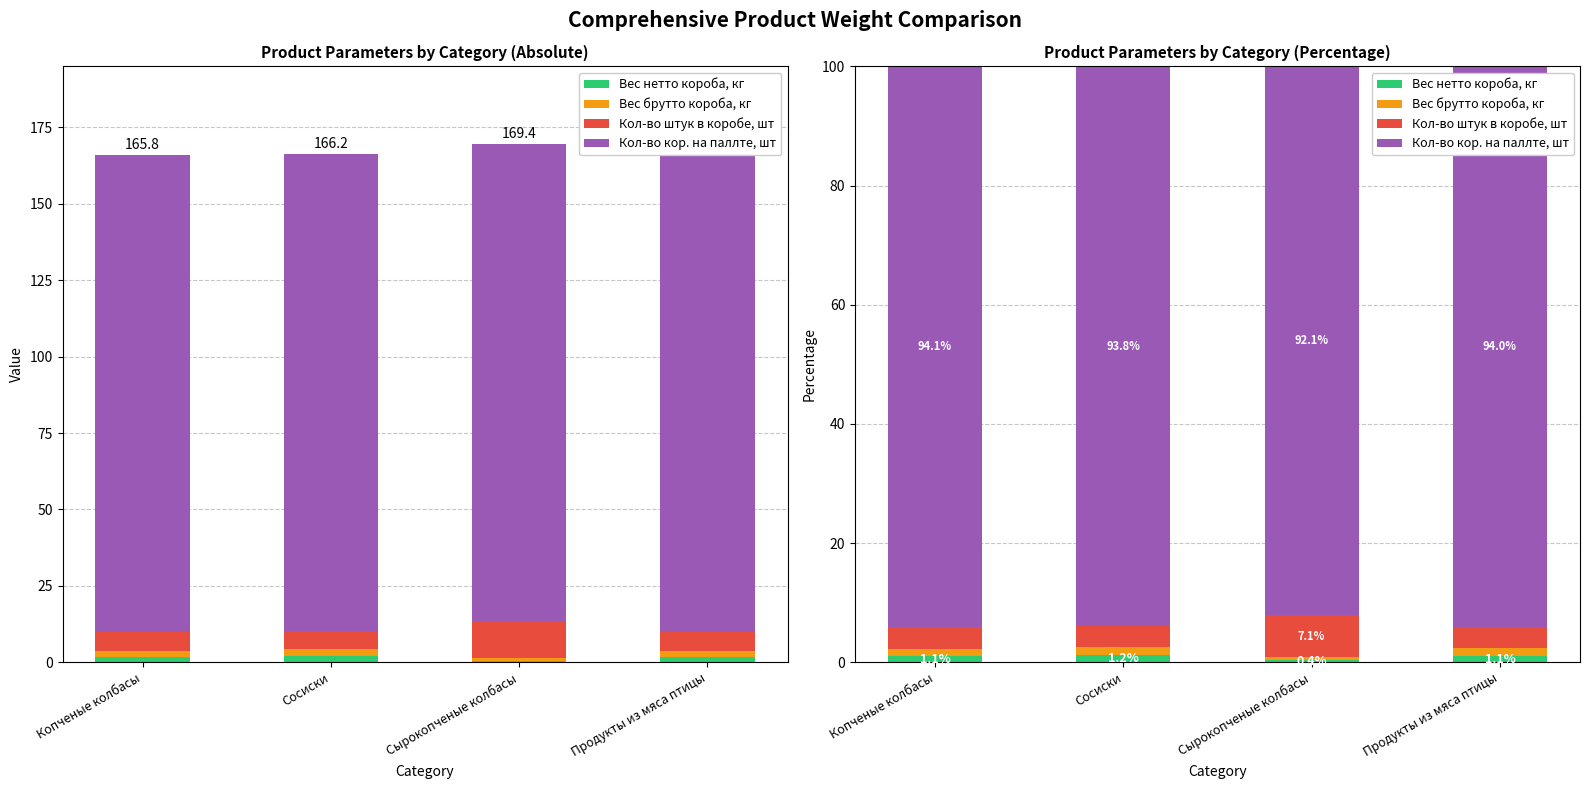

What is the maximum value shown in the chart?

94.1